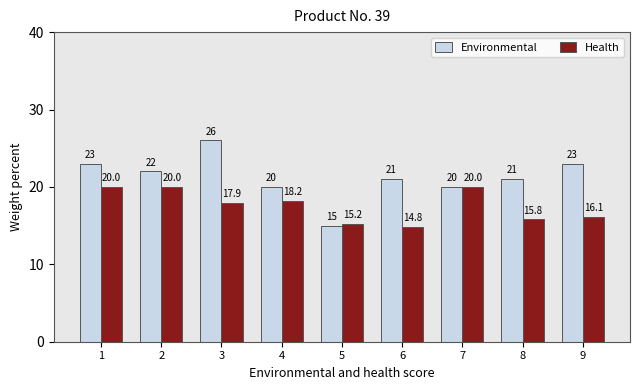

What is the approximate value of Health at 8?

15.8